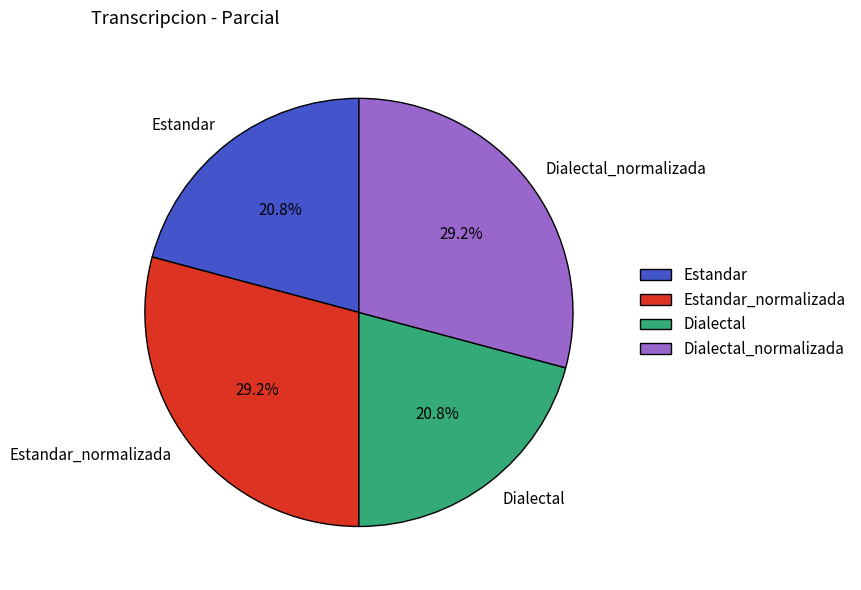

Approximately how many times larger is the value at Estandar compared to Estandar_normalizada?

0.7